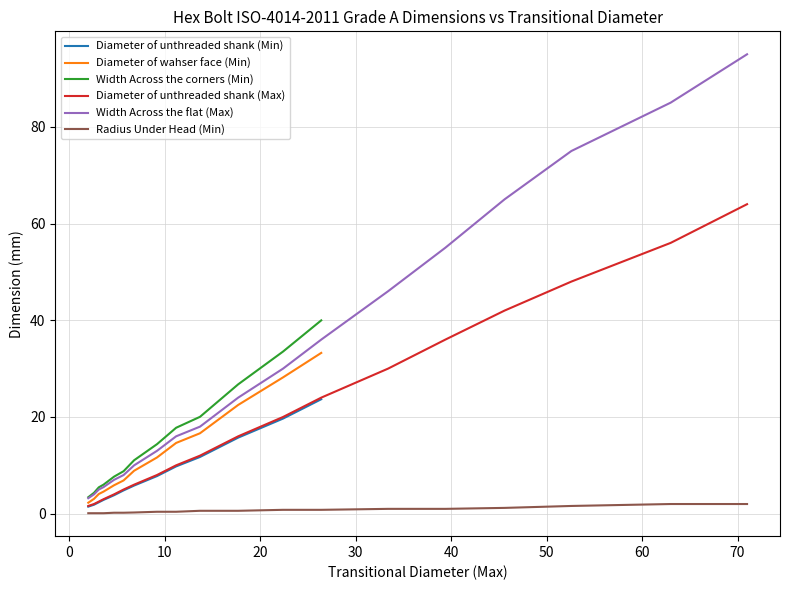

Which series has the largest total across all categories?

Width Across the flat (Max)